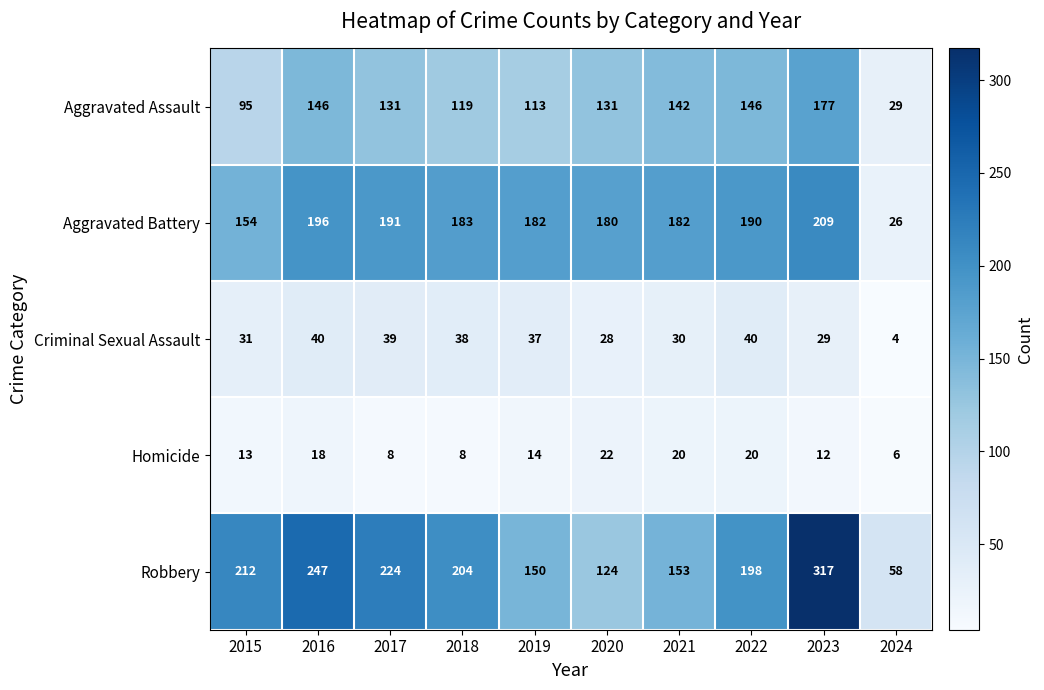

At which category does the chart reach its peak across all series?

2023